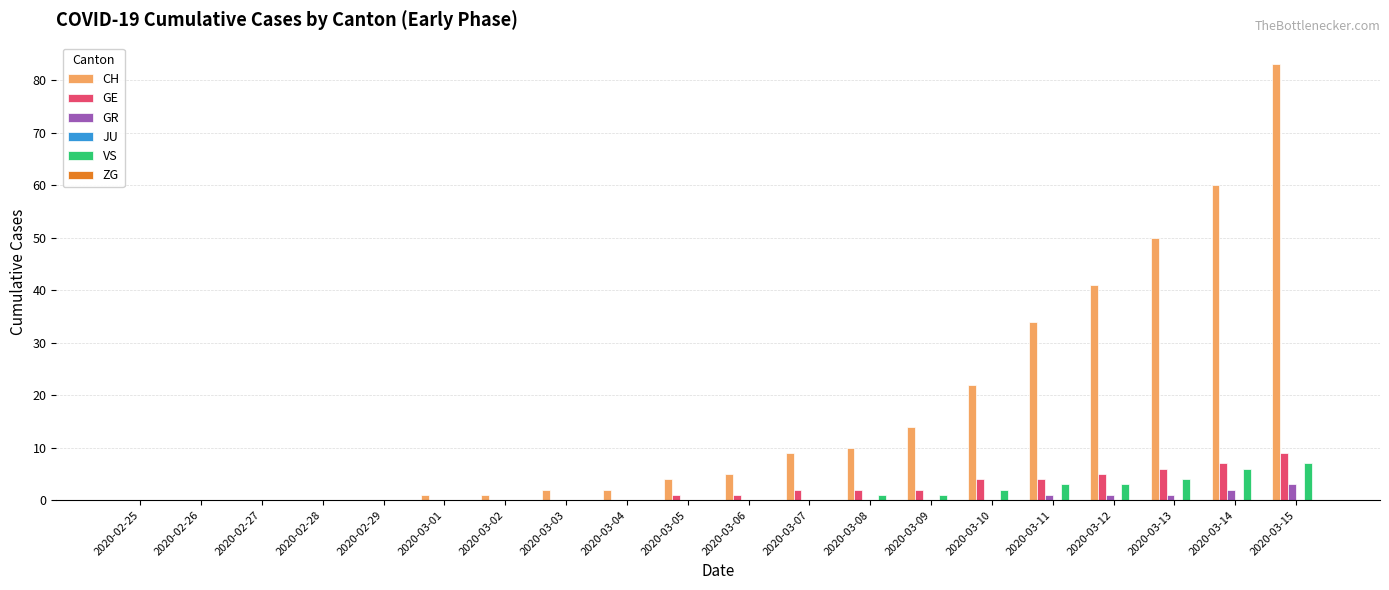

Is the value of VS at 2020-03-10 greater than the value of GE at 2020-03-13?

No